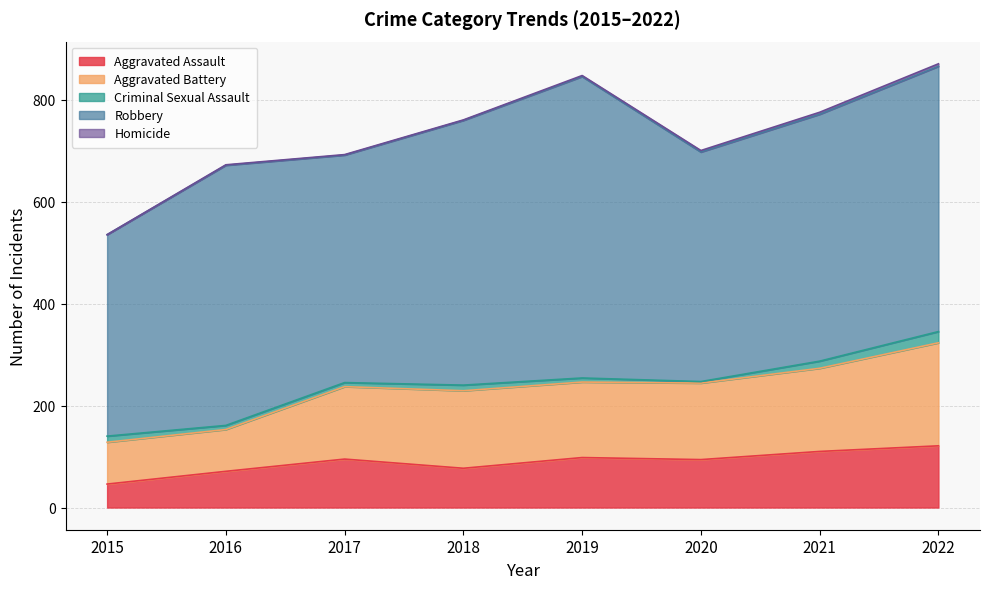

The value of Robbery at 2020 is 450. True or false?

True